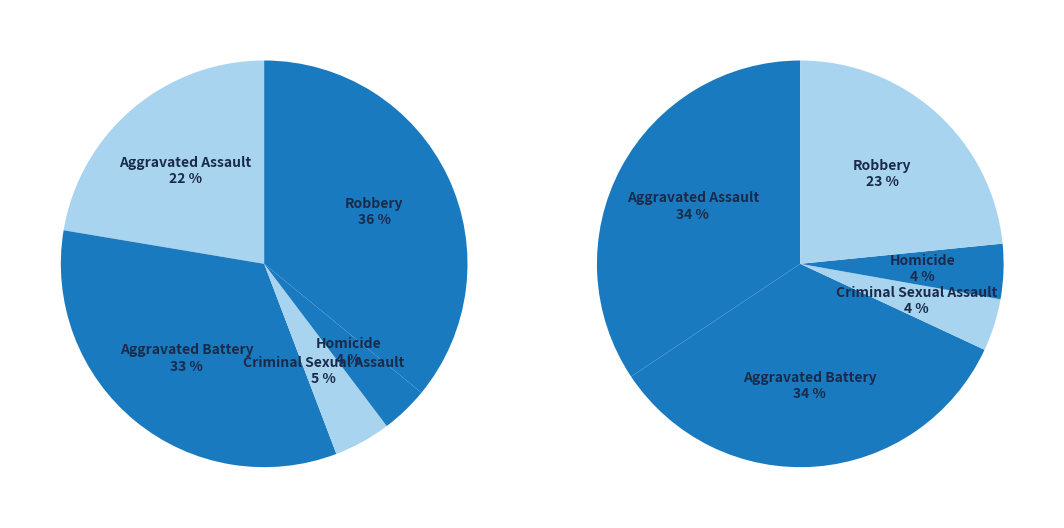

True or false: 3 accounts for 10% of the total.

False